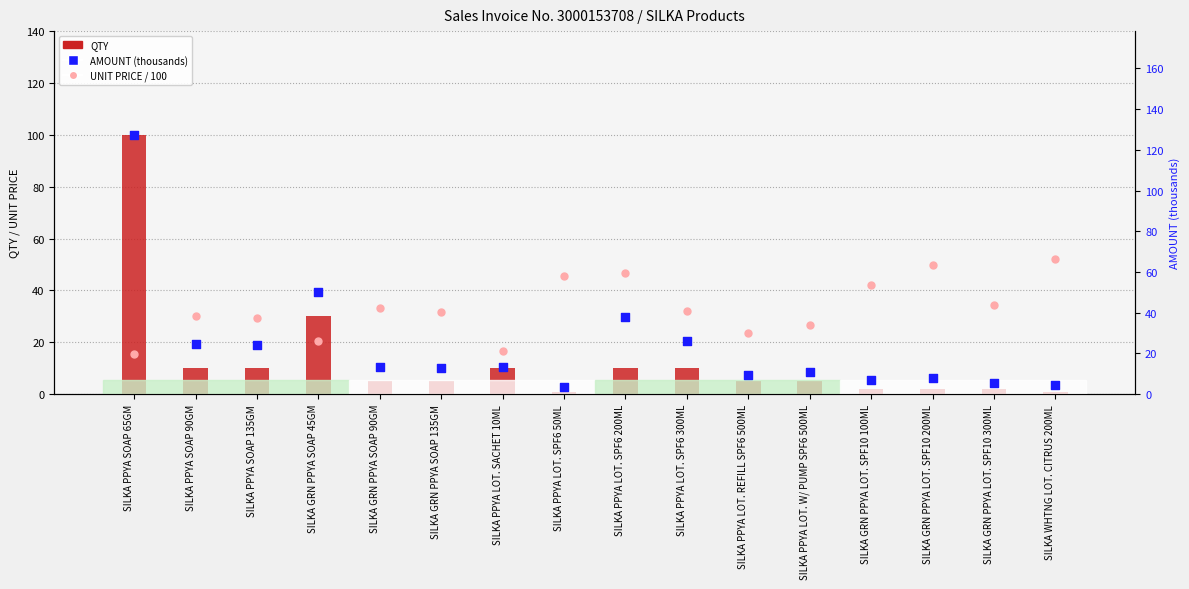

Is the value of AMOUNT (thousands) at SILKA GRN PPYA LOT. SPF10 300ML greater than the value of QTY at SILKA PPYA LOT. SPF6 200ML?

No